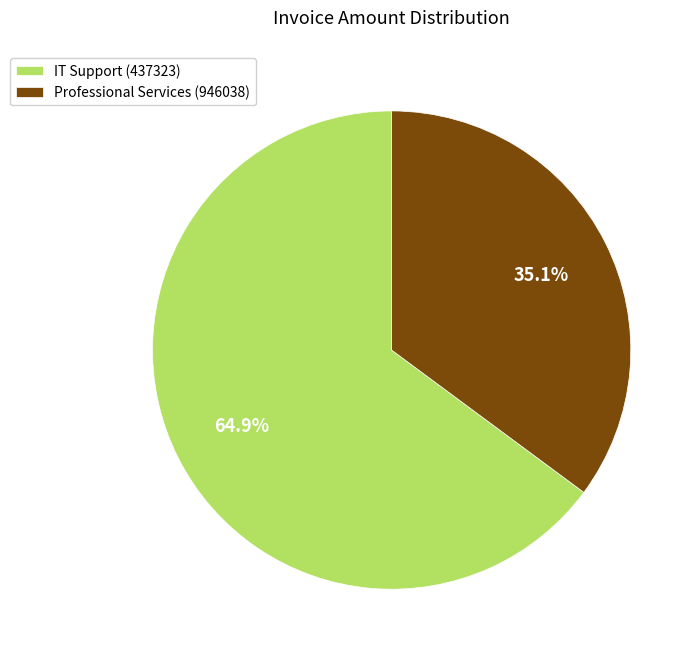

Does Professional Services (946038) account for over 50% of the chart?

No